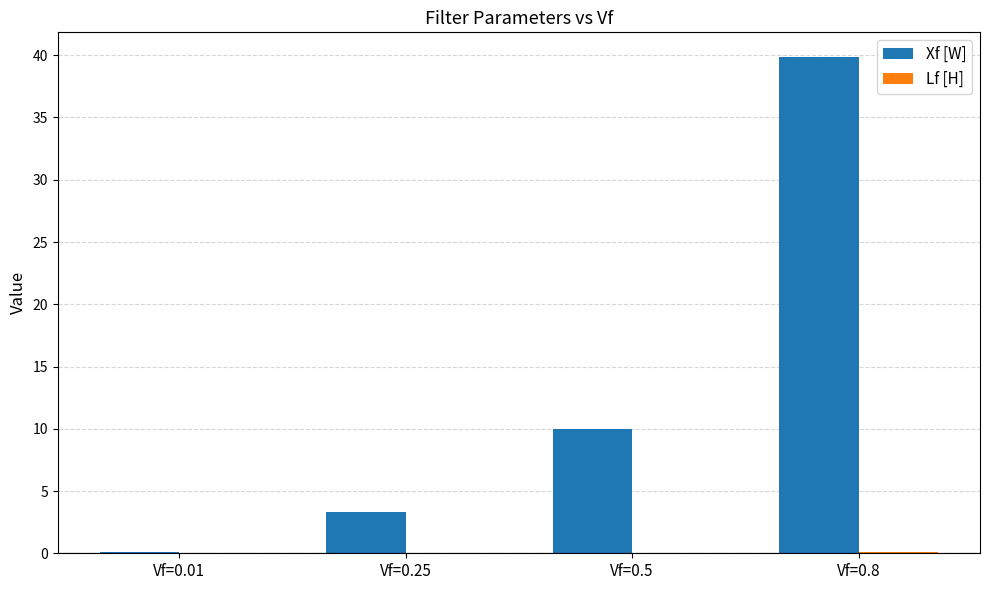

Are the bars horizontal?

No